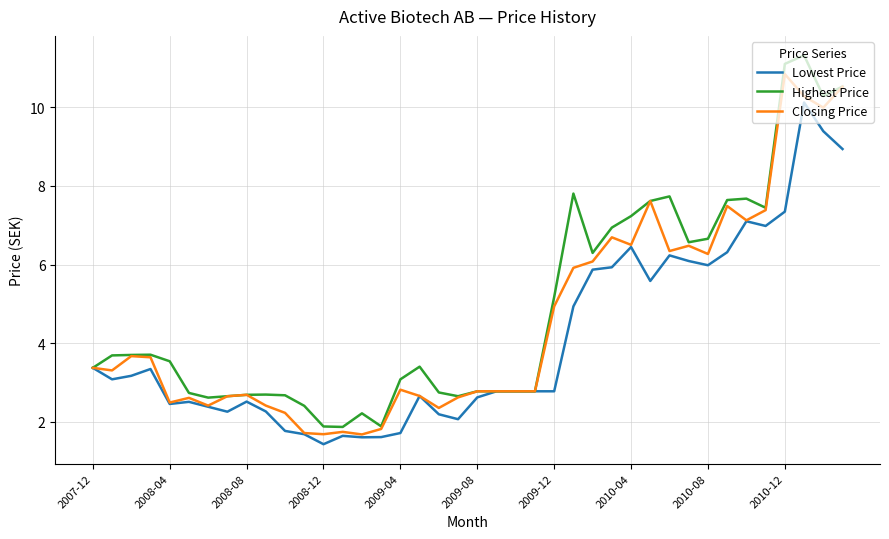

How many lines are shown in the chart?

3